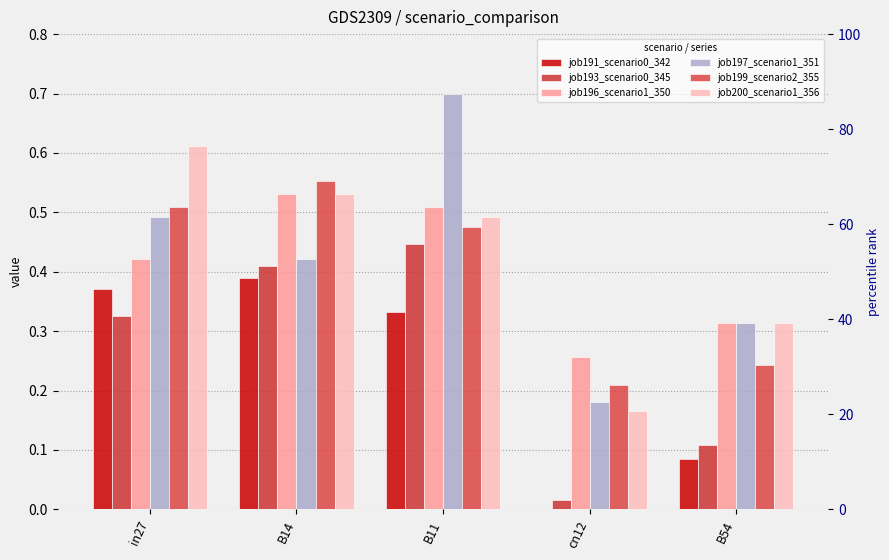

Does the chart contain any negative values?

No